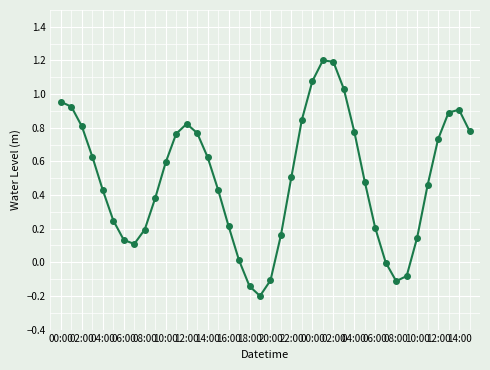

What is the difference between the maximum and minimum values?

1.4